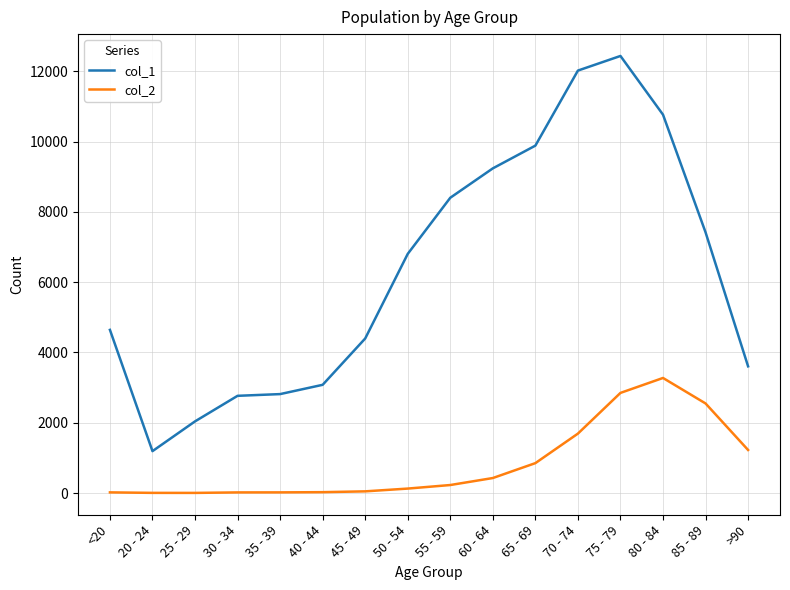

The value of col_1 at 60 - 64 is 15155. True or false?

False